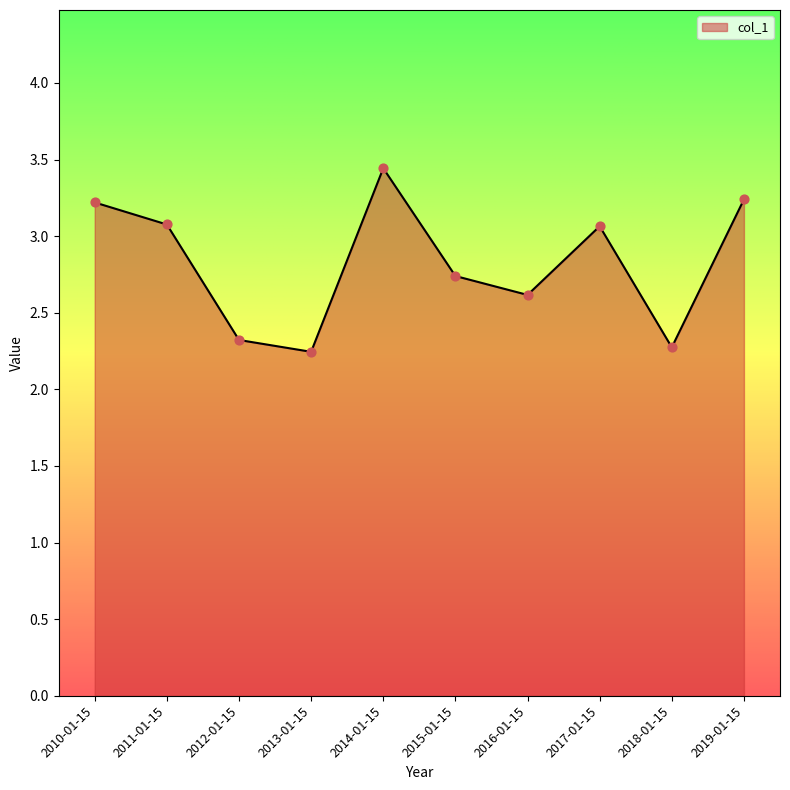

Approximately how many times larger is the value at 2018-01-15 compared to 2016-01-15?

0.9